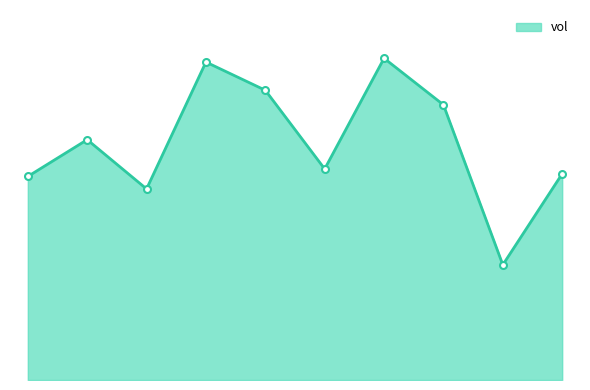

How many points are lower than both their immediate neighbors (excluding endpoints)?

3